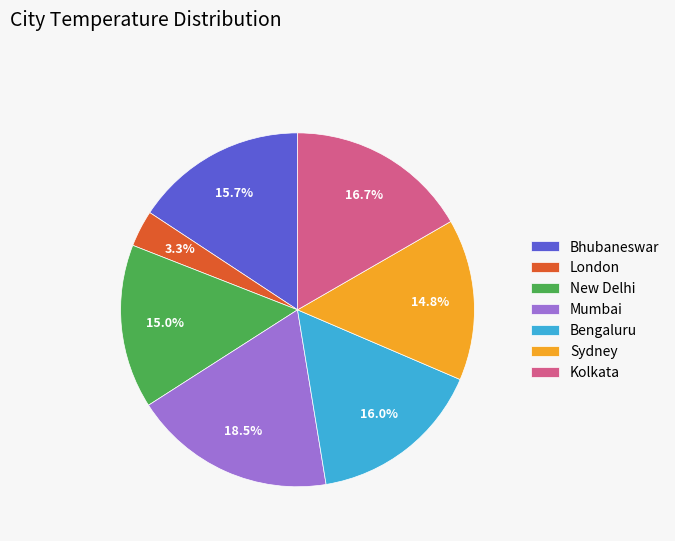

What portion of the pie excludes Bengaluru?

84.0%